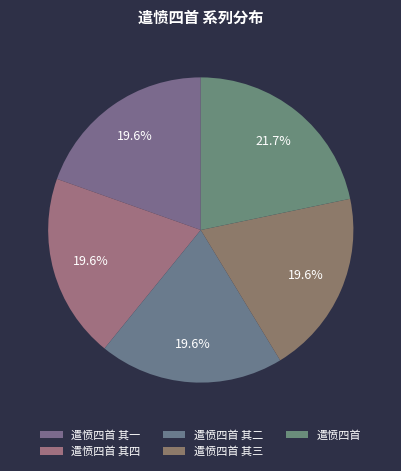

Count the number of slices in the pie.

5